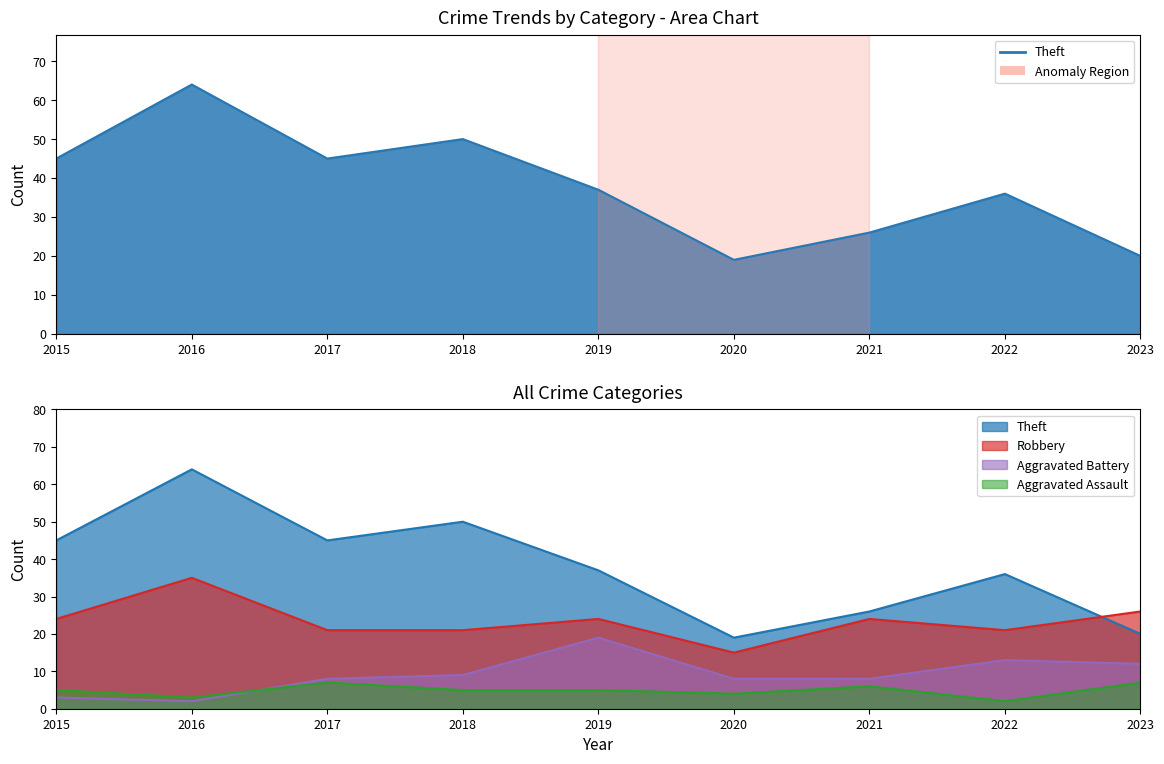

What is the minimum value shown in the chart?

2